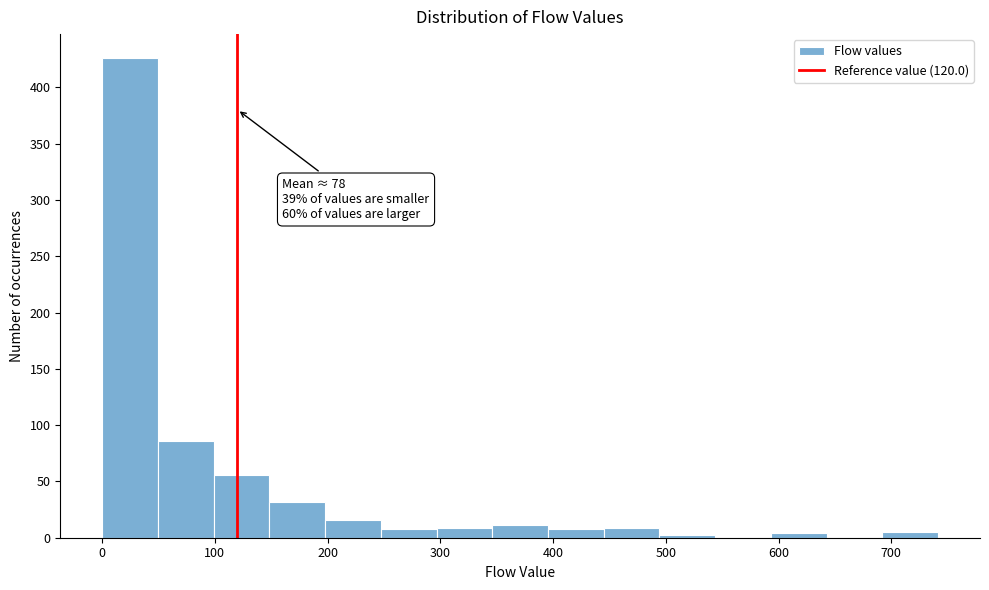

Which range on the x-axis has the tallest bar?

0 to 50